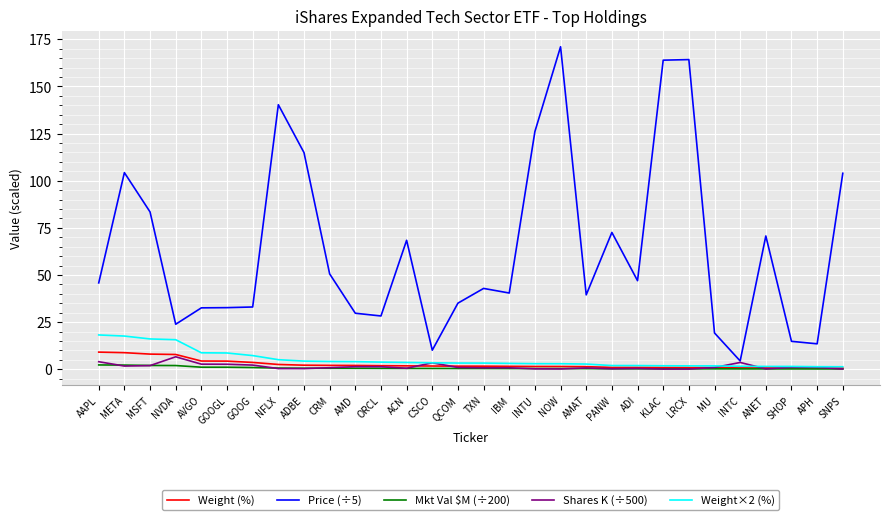

True or false: Weight (%) has a value of 8.8 at META.

True